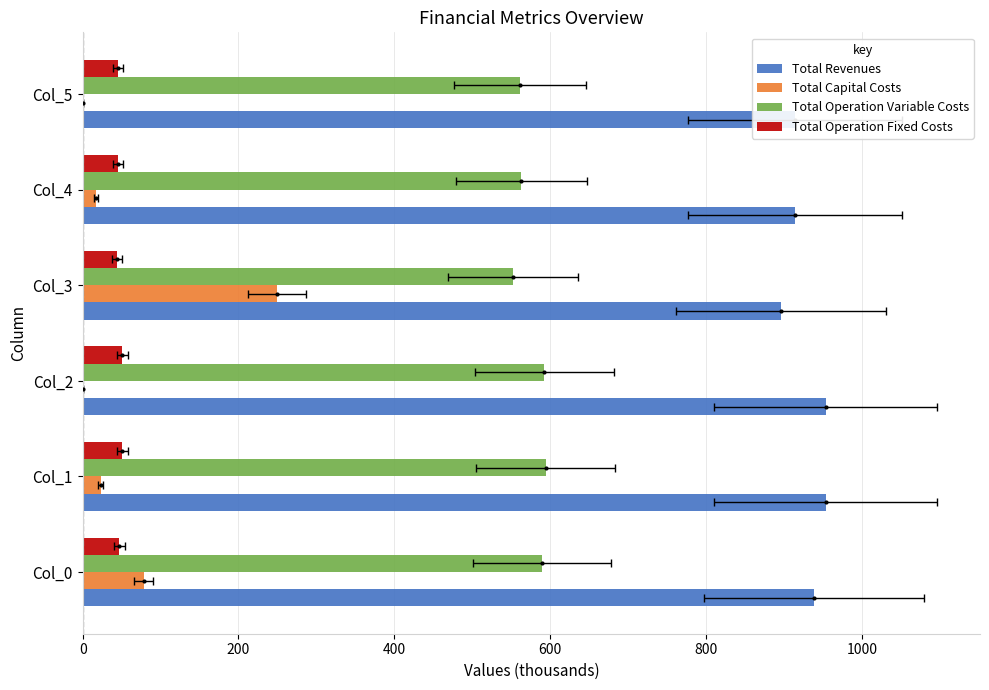

At how many categories does at least one series exceed 52?

6